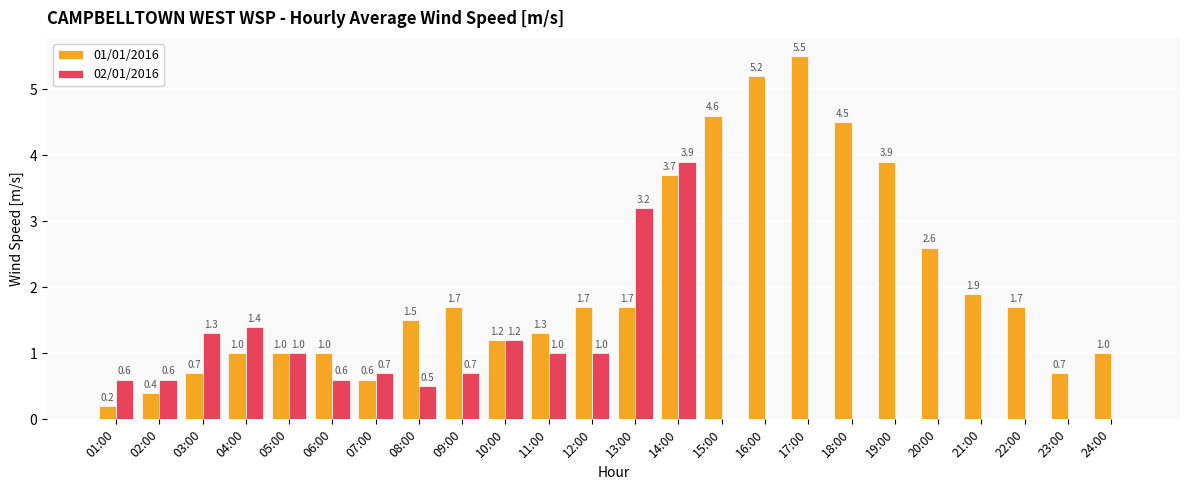

True or false: 02/01/2016 has a value of 0.0 at 20:00.

True